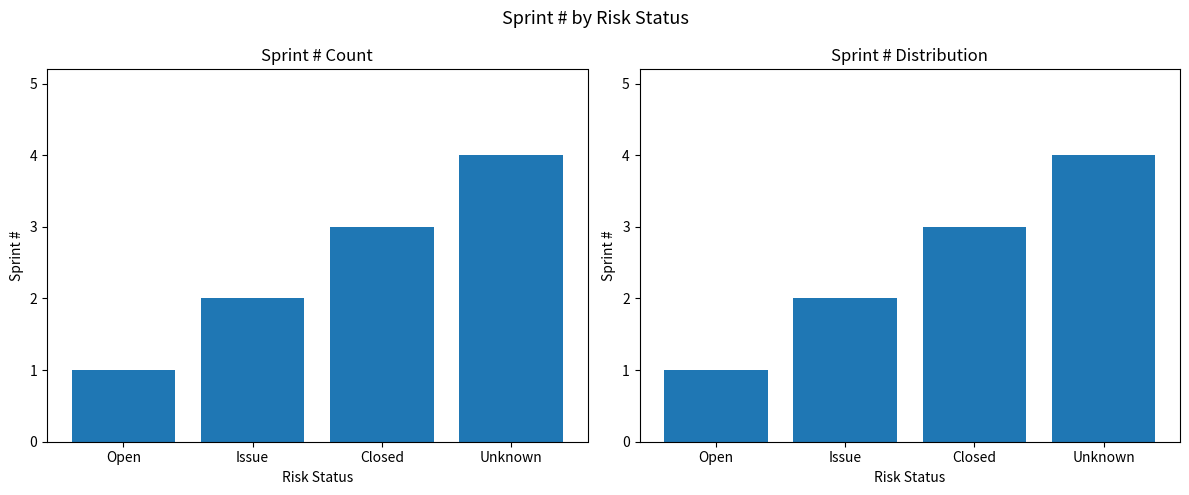

Reading left to right, what are all the values shown in this chart?

1	2	3	4